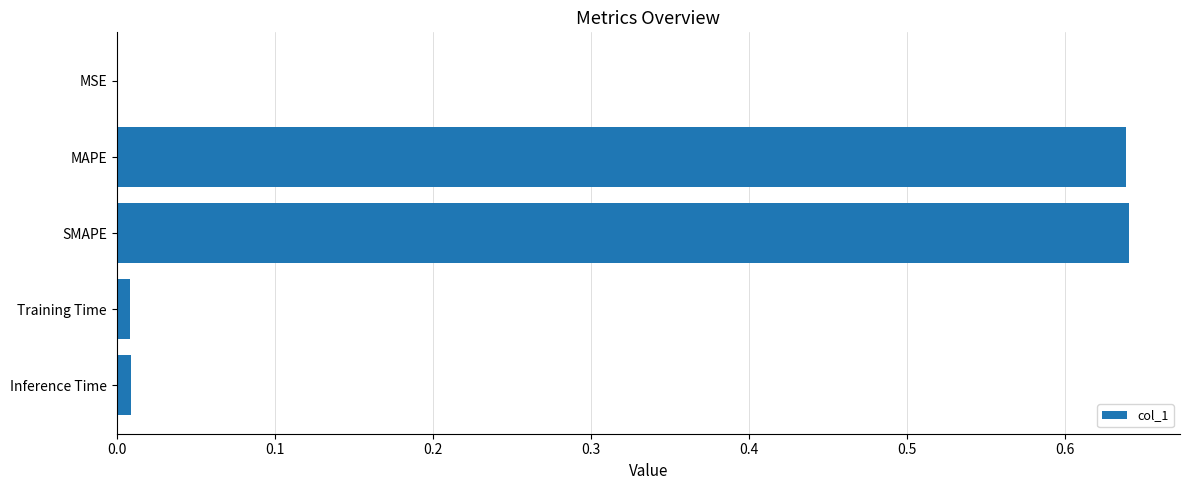

The value at MSE is 0.0. True or false?

True